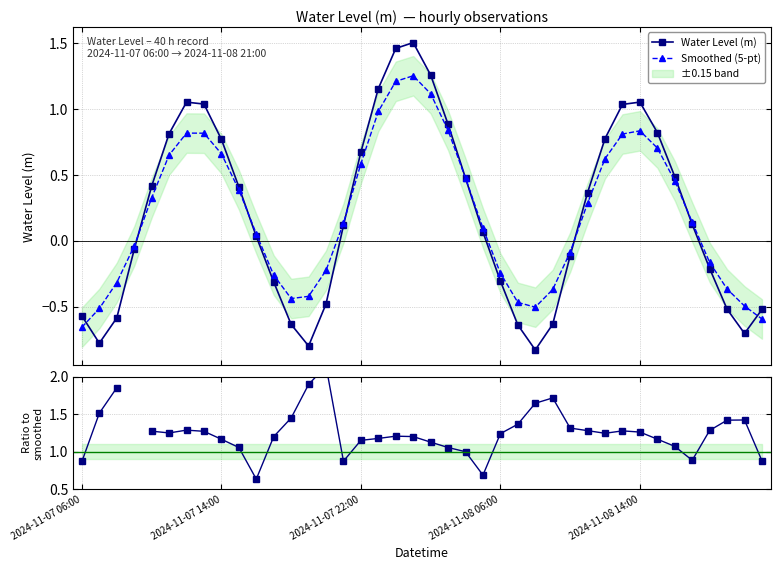

Is it true that Ratio to smoothed equals 1.4 at 37?

True